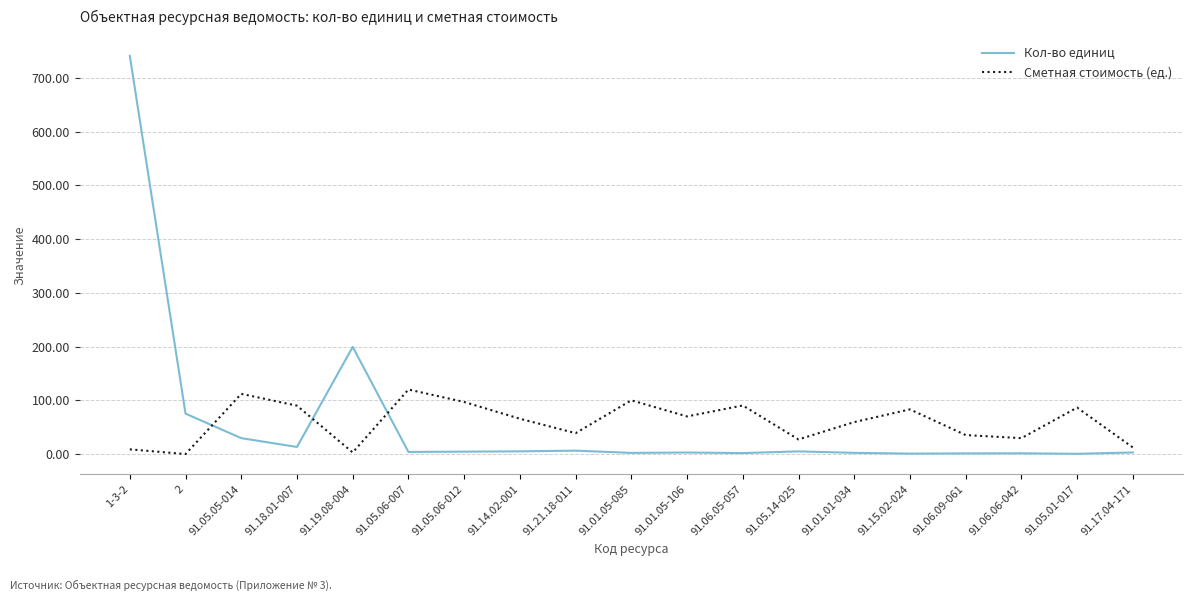

Rank the series at 91.18.01-007 from lowest to highest value.

Кол-во единиц, Сметная стоимость (ед.)